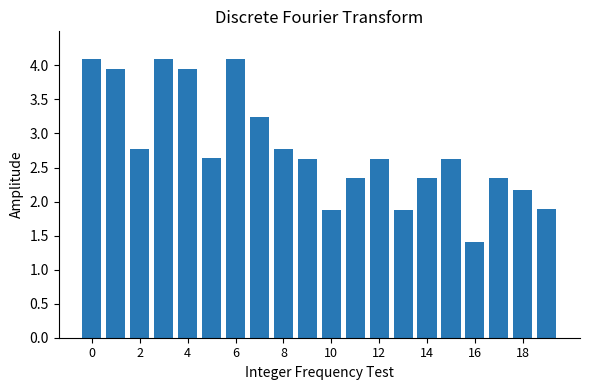

What is the minimum value shown in the chart?

1.4